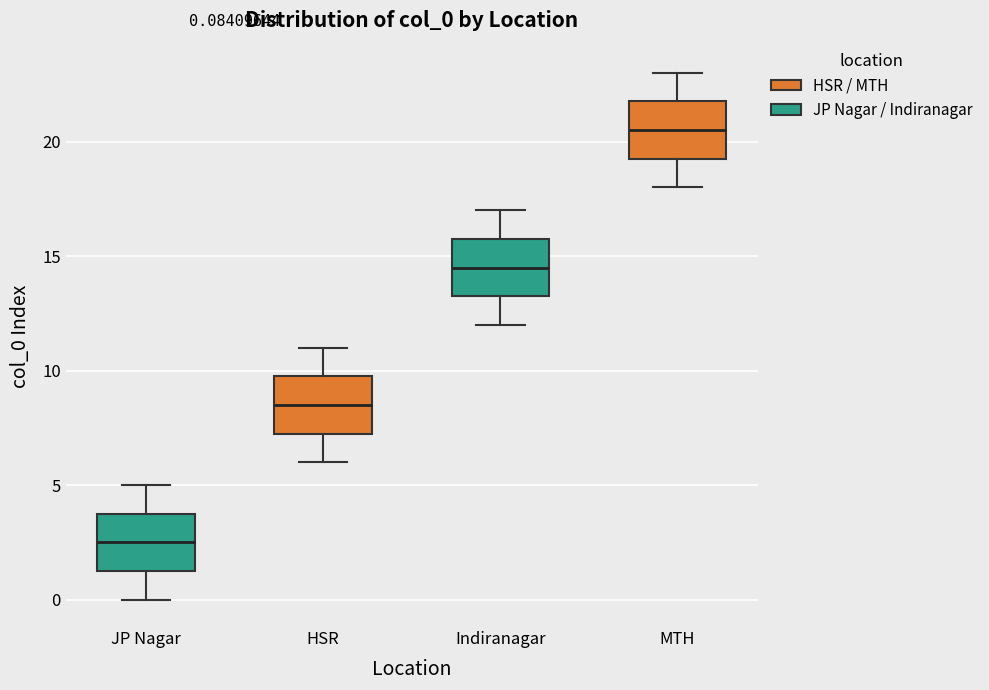

Which box's median line is the lowest?

JP Nagar